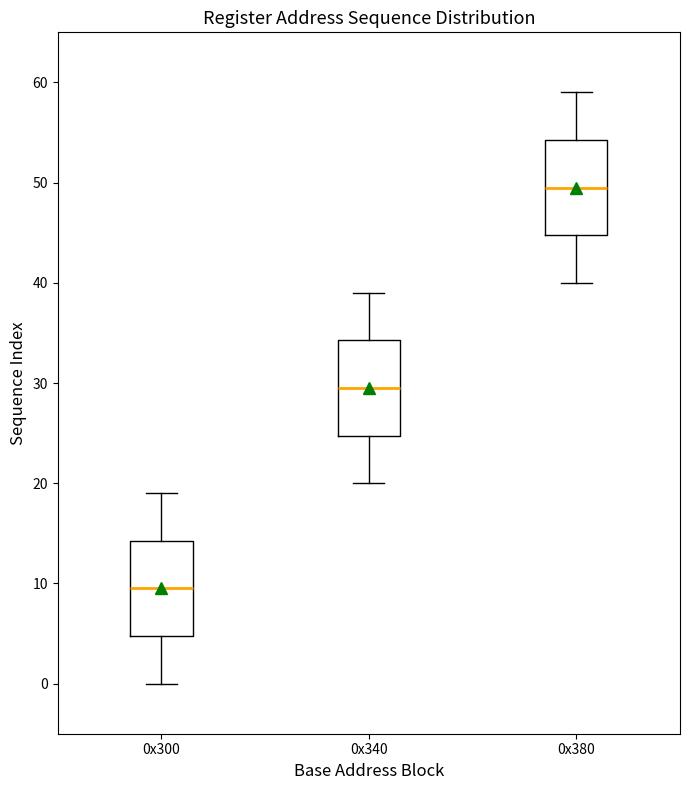

Where does the median line of the box for 0x380 sit on the y-axis? The values are not printed on the chart, so give them approximately, as read against the axis.

50